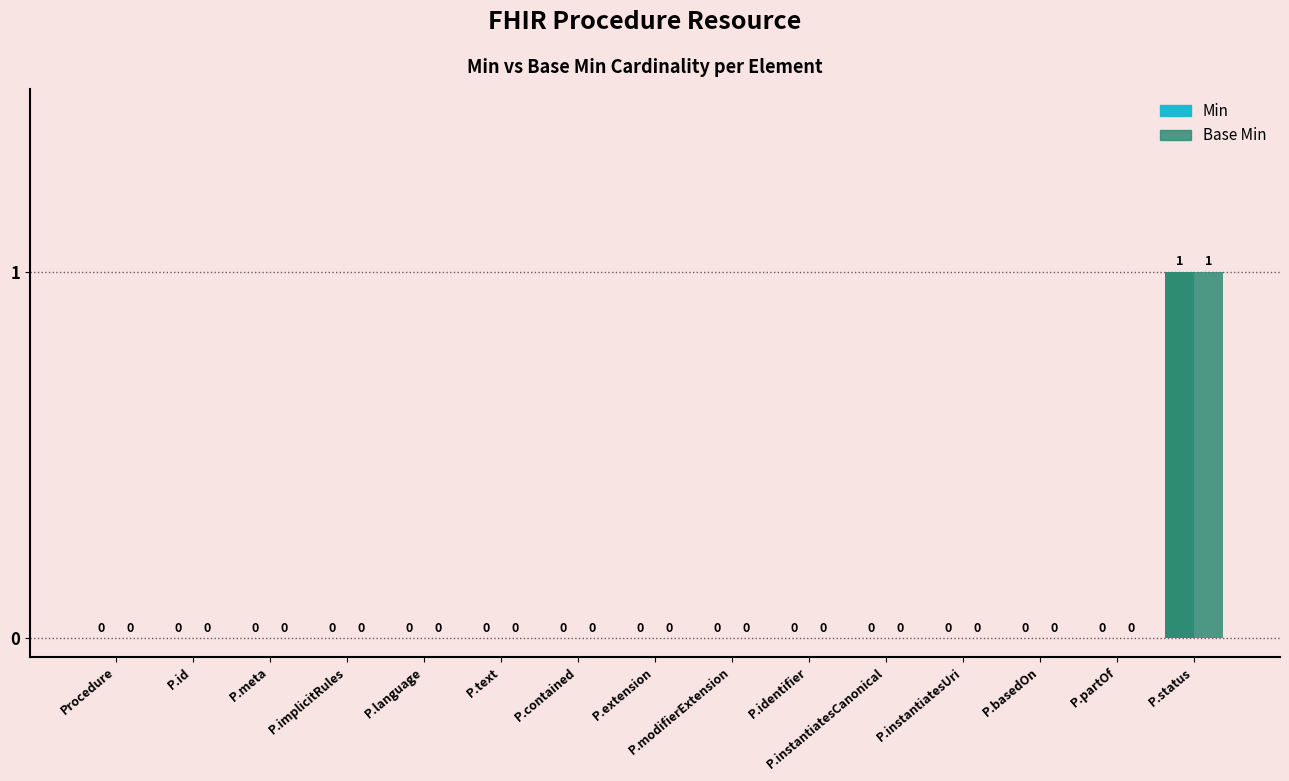

What is the label of the 11th bar from the right?

P.language